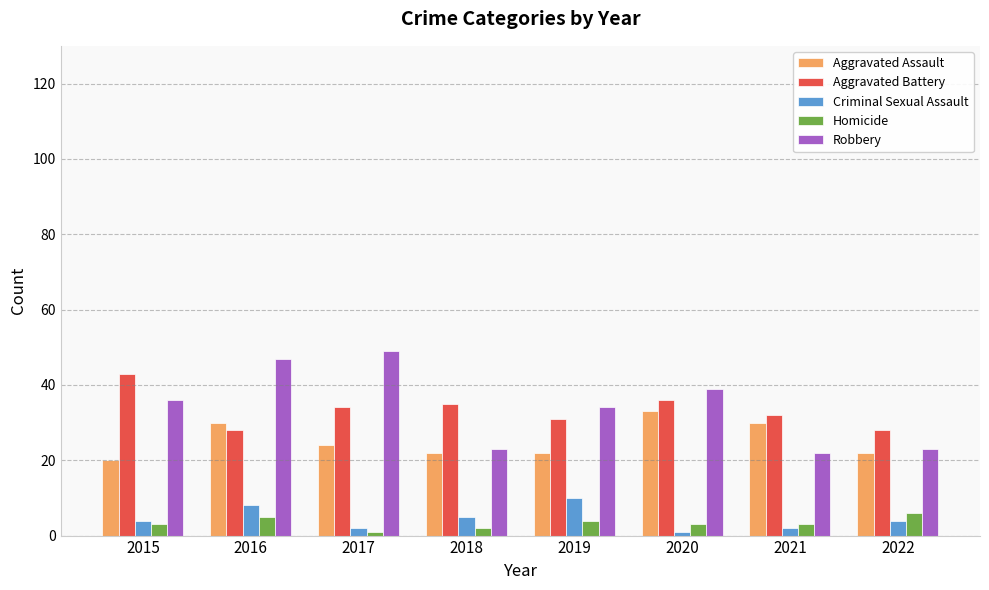

What is the greatest value displayed?

49